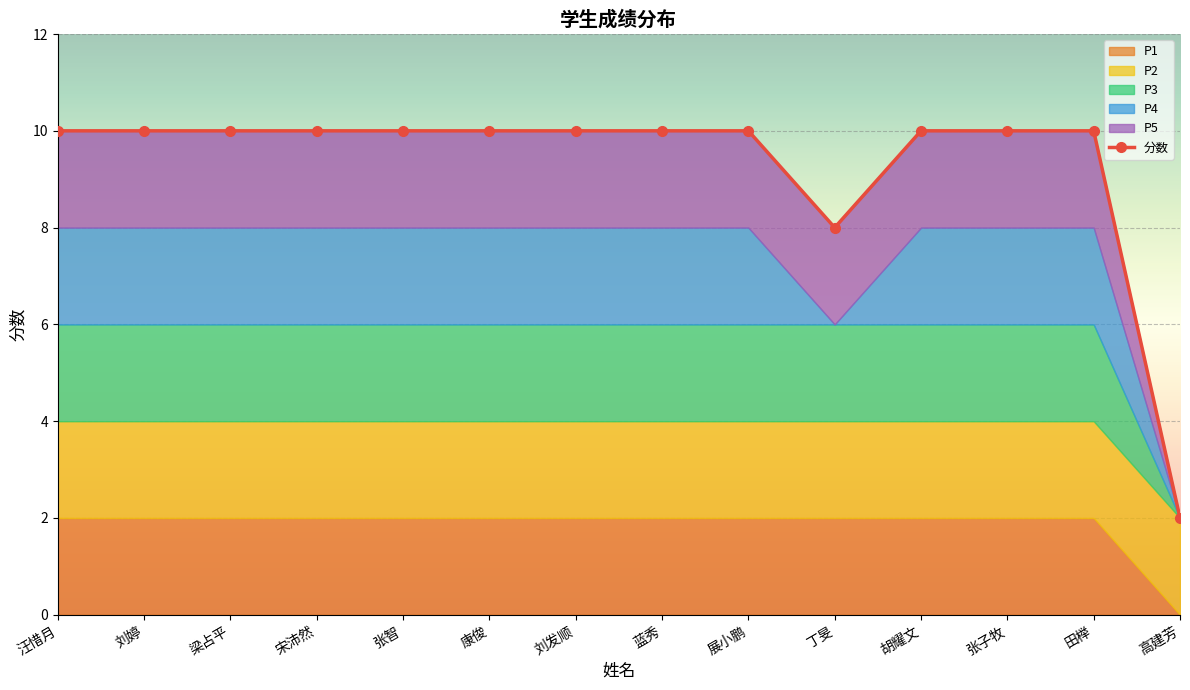

The chart shows a value of 2 at 高建芳. True or false?

True